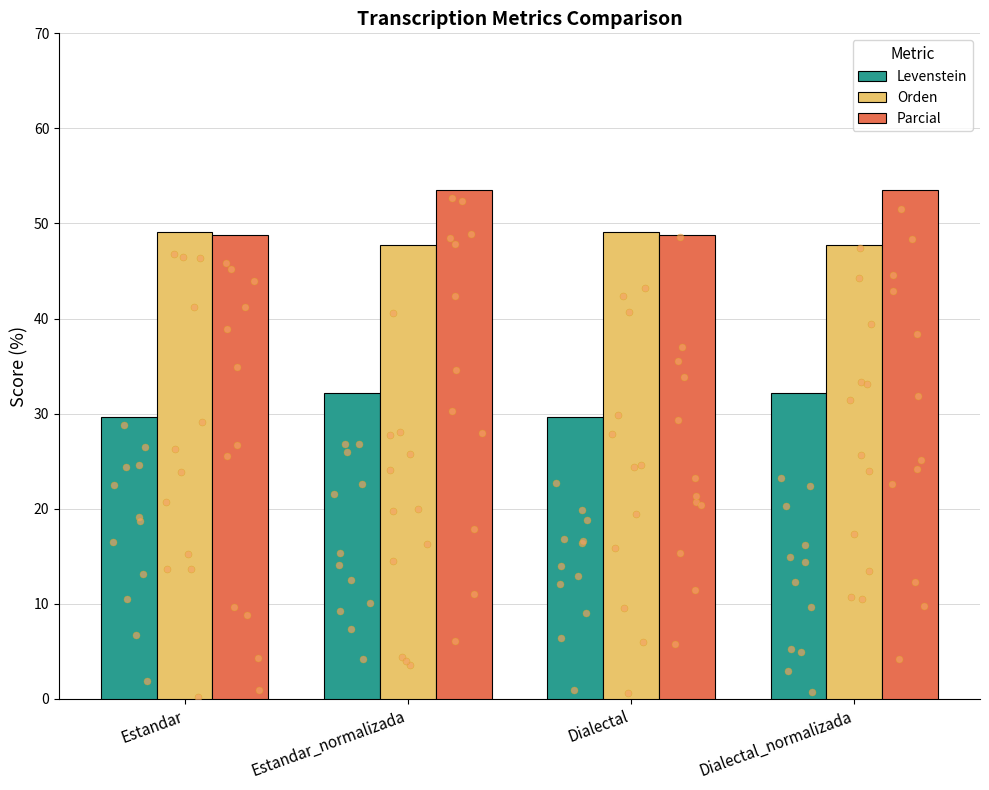

At how many categories does at least one series exceed 36?

4